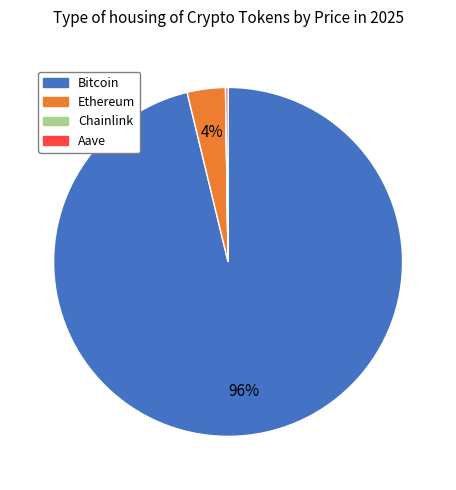

Which slice represents more than half of the pie?

Bitcoin